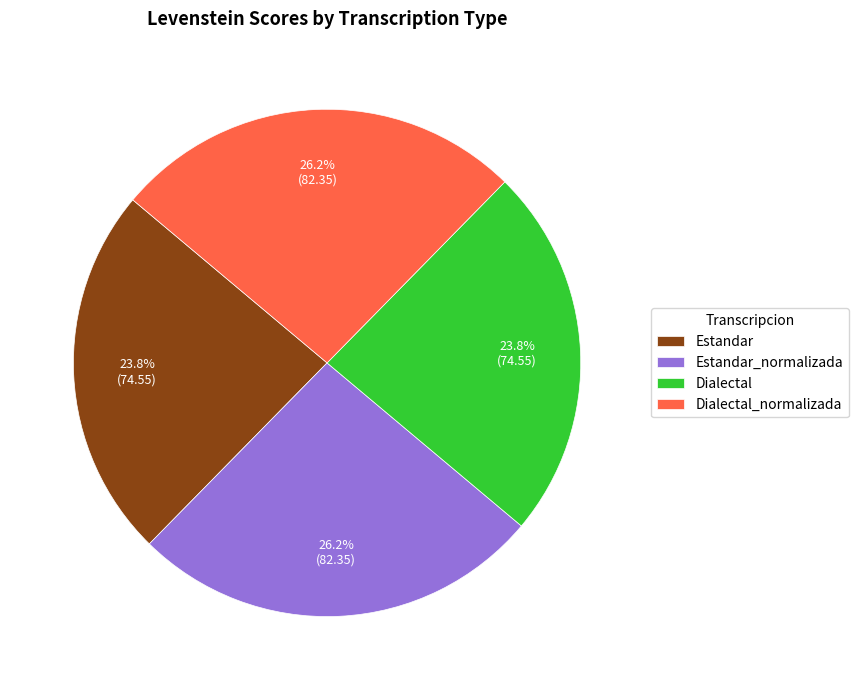

To the nearest percent, what is the average slice percentage?

25%